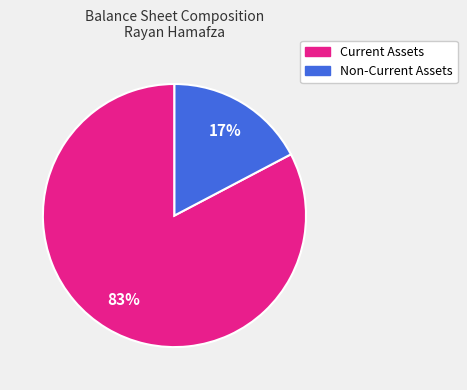

To the nearest percent, what portion does Current Assets represent?

83%